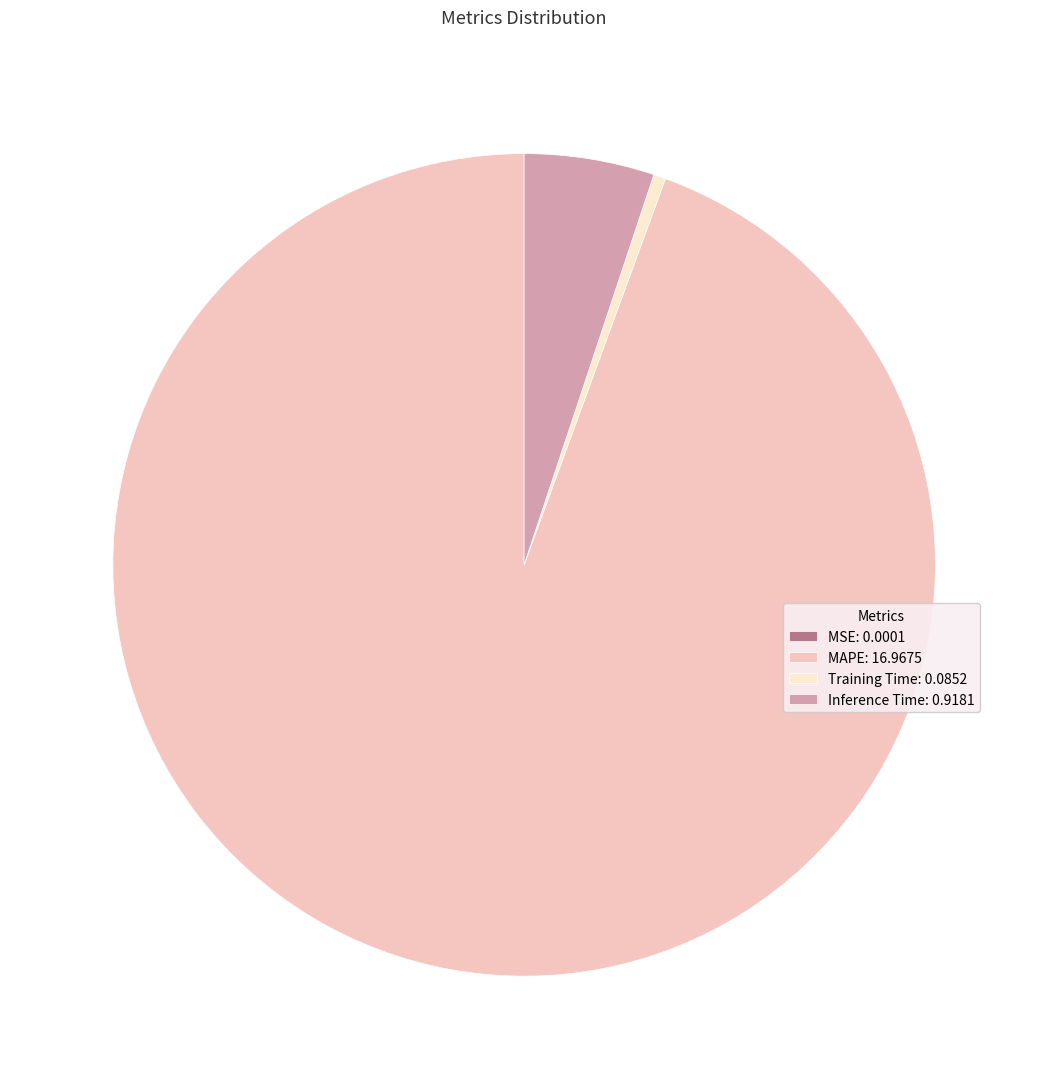

Which slice is the largest?

MAPE